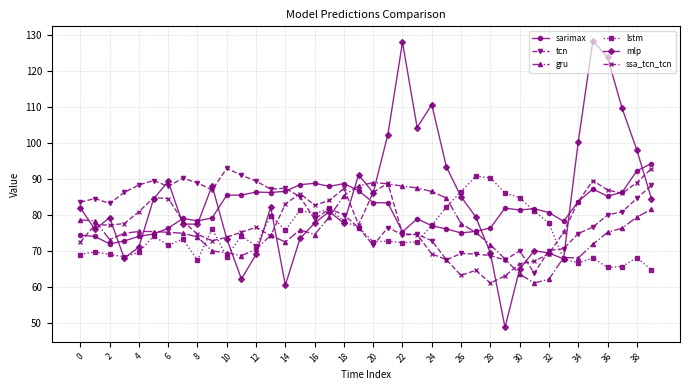

What is the difference between the maximum and second lowest values in the sarimax series?

21.5